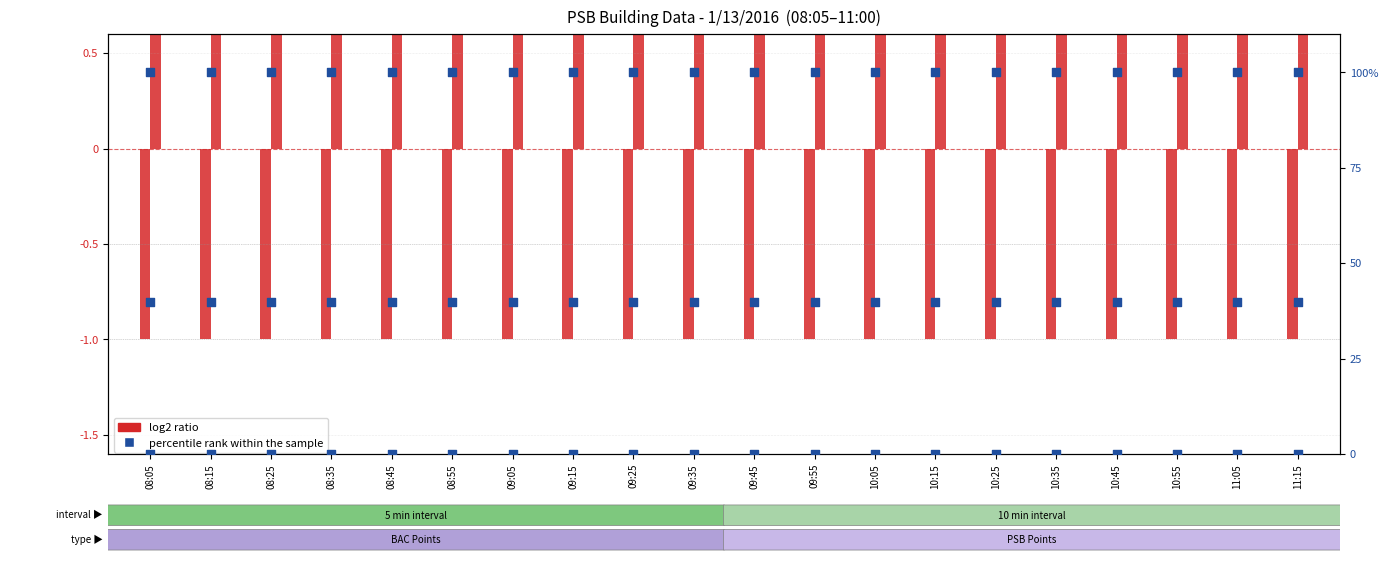

Which series reaches the maximum Y coordinate?

percentile rank within the sample